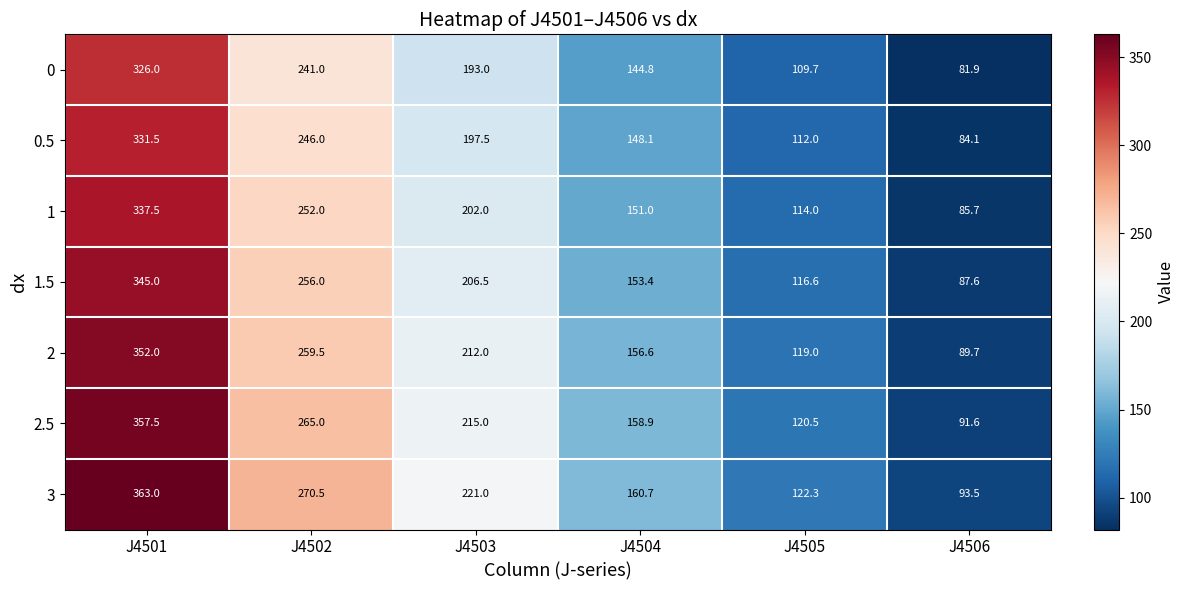

Rank the series at J4506 from highest to lowest value.

3, 2.5, 2, 1.5, 1, 0.5, 0